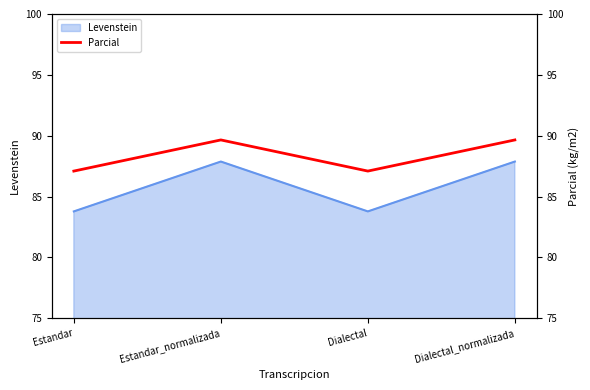

Is it true that the value at Dialectal is 87.1?

True